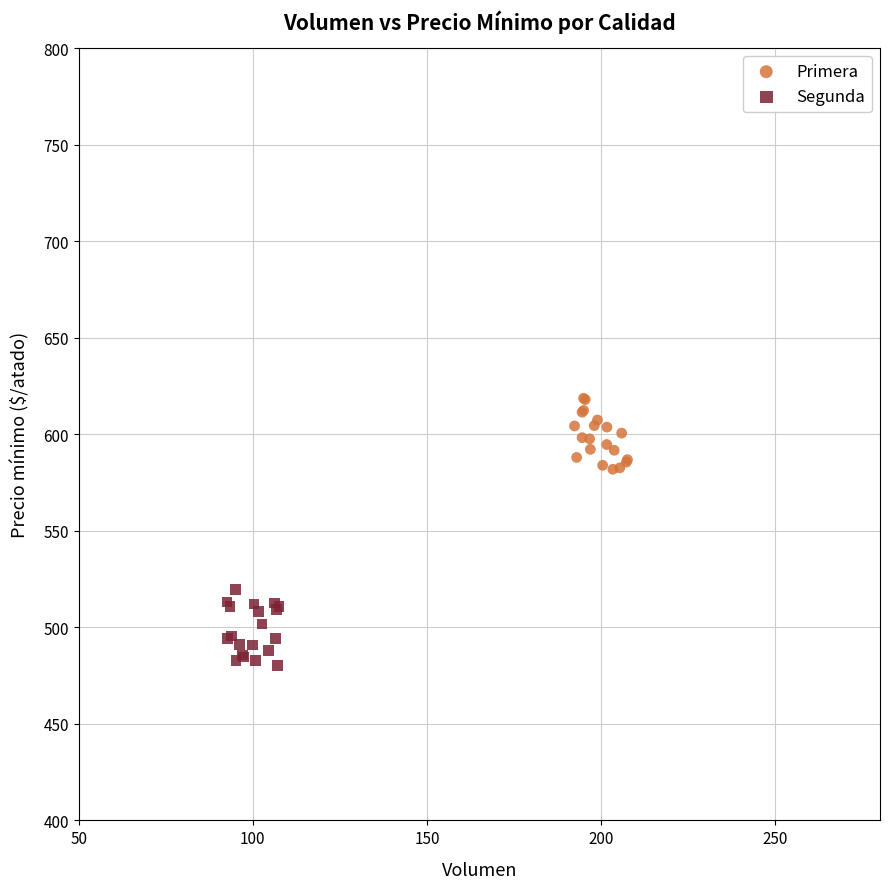

Which series contains the lowest Y value?

Segunda